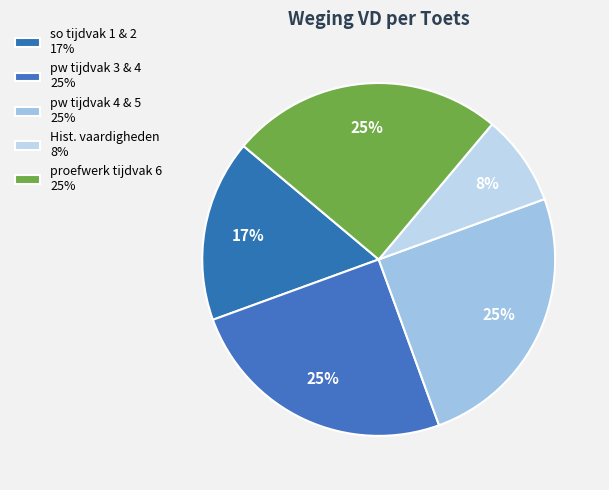

How many slices are in this pie chart?

5